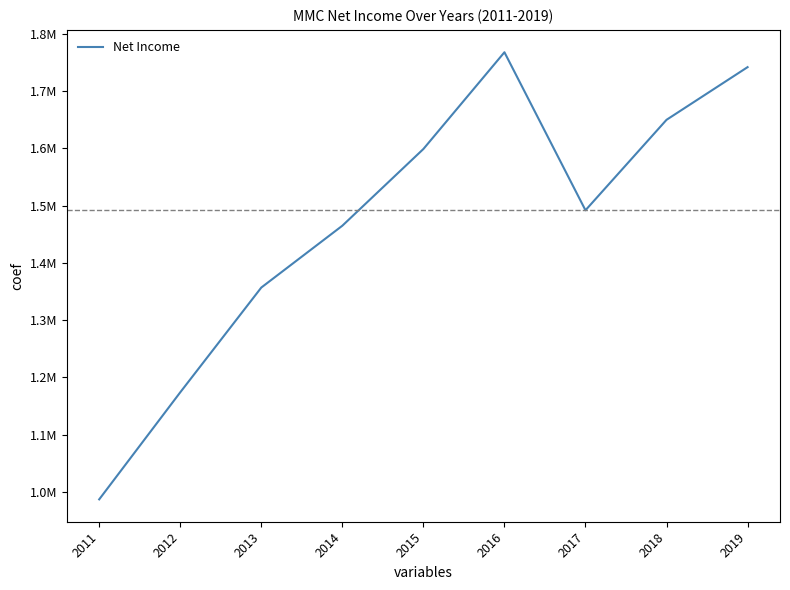

The chart shows a value of 987000 at 2011. True or false?

True